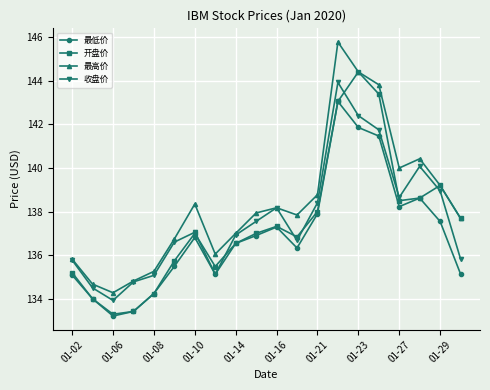

True or false: 最高价 and 最低价 intersect in this chart.

False